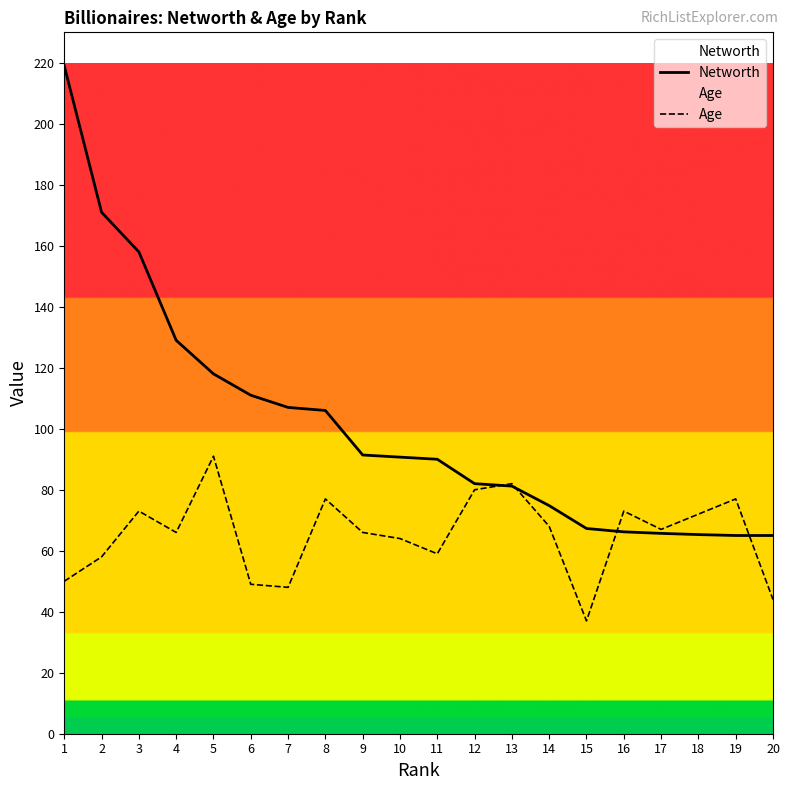

True or false: Age and Networth intersect in this chart.

True